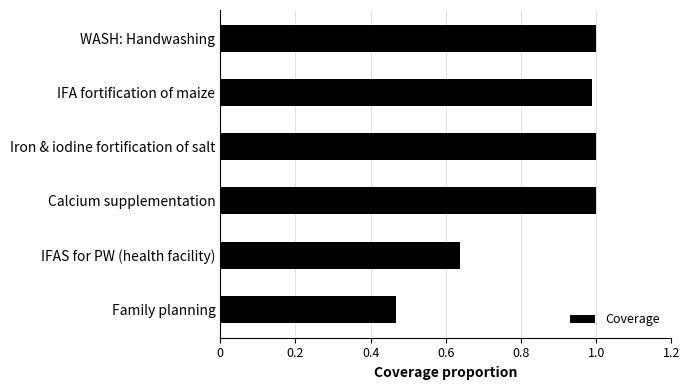

Which has a higher value, IFA fortification of maize or IFAS for PW (health facility)?

IFA fortification of maize